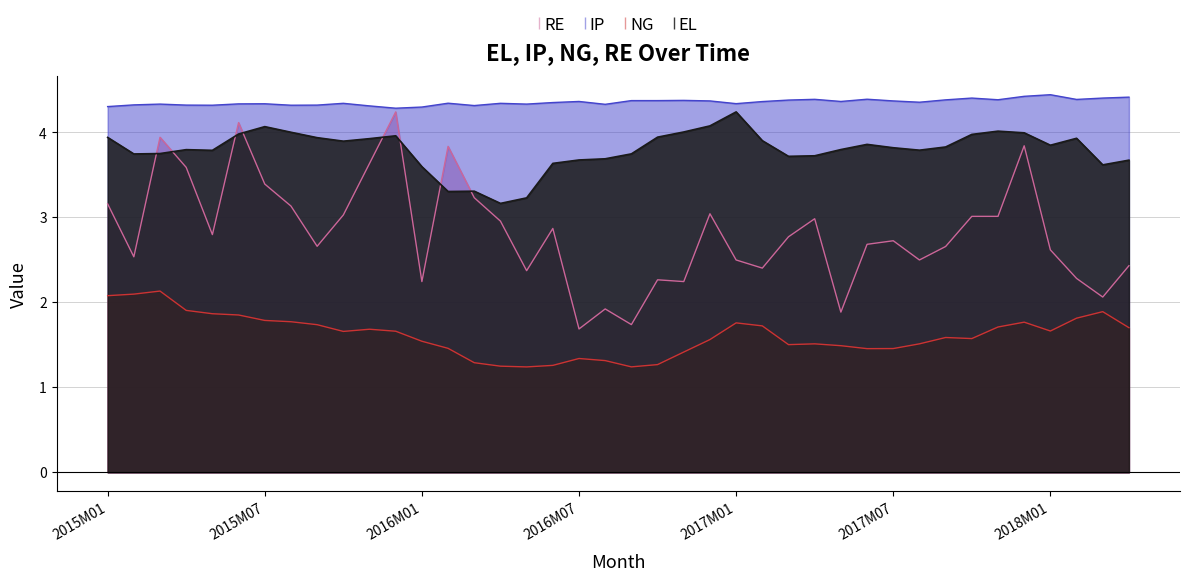

Rank the series by their maximum value, from lowest to highest.

NG, EL, RE, IP